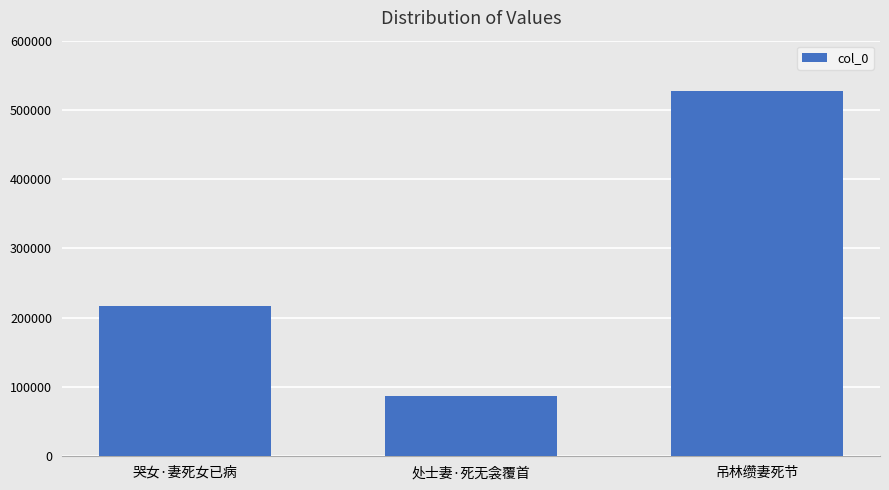

What is the difference between the values at 吊林缵妻死节 and 处士妻·死无衾覆首?

440079